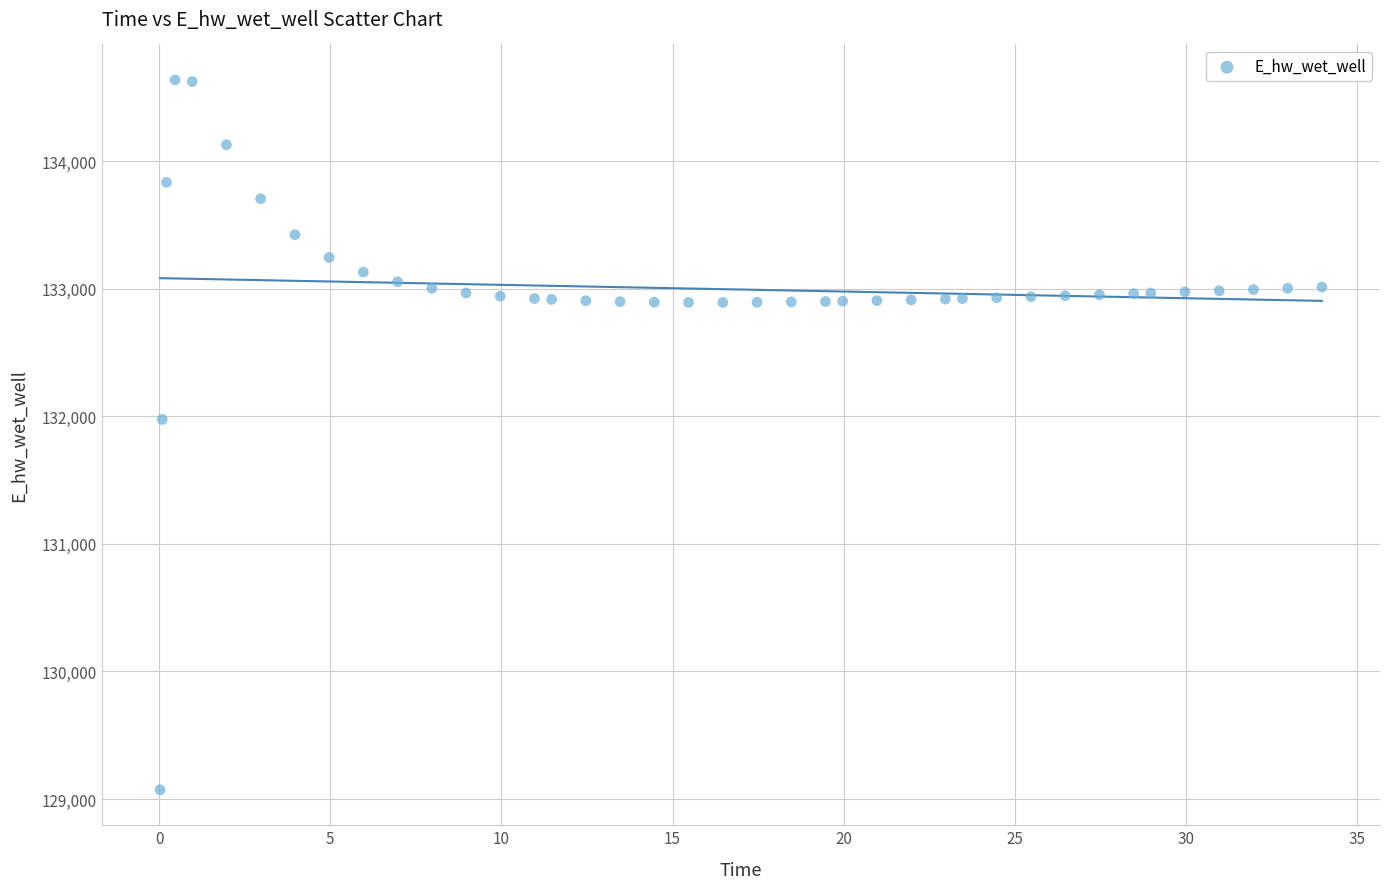

What Y value in the scatter plot is closest to 131854?

131975.4